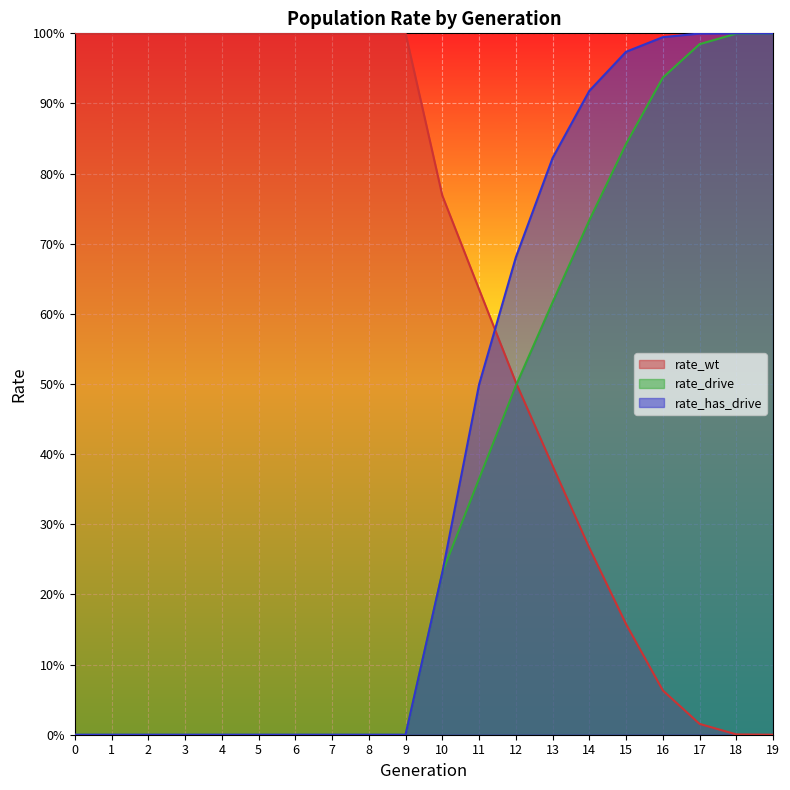

Between 1 and 4, which series saw the biggest shift?

rate_wt